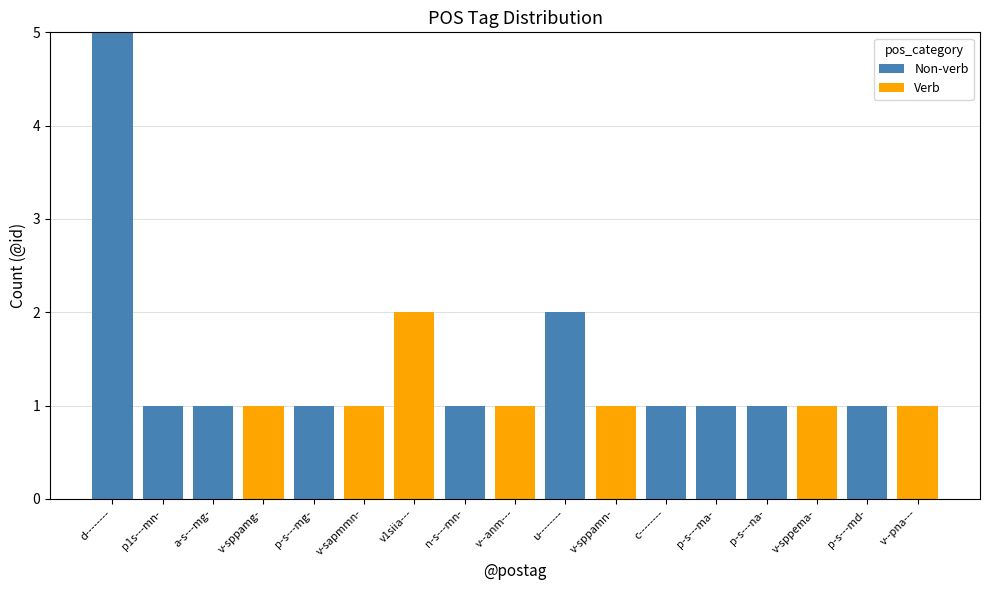

The value of Non-verb at v-sppamn- is 2. True or false?

False